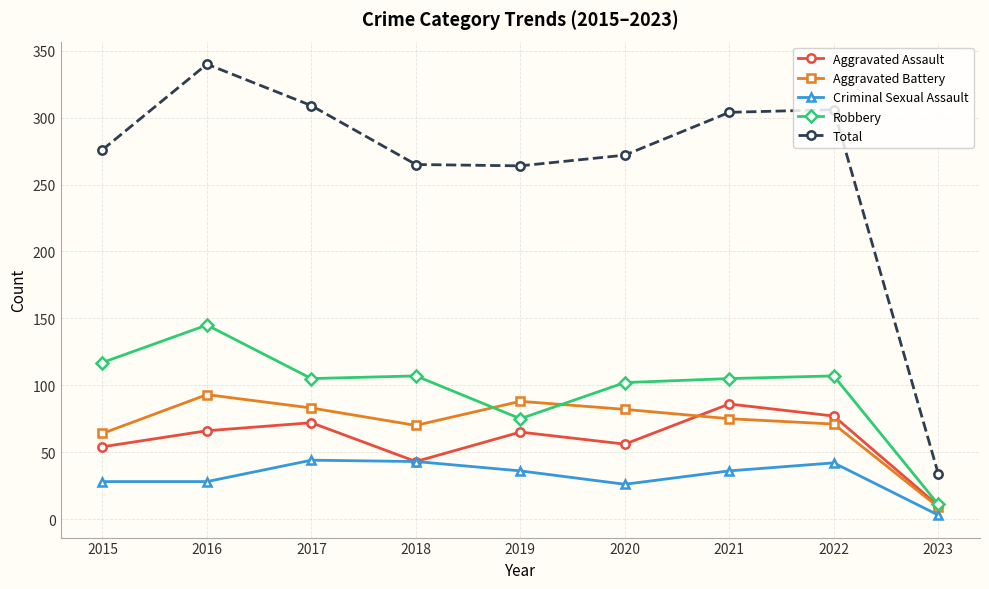

What is the average value of the Aggravated Assault series?

59